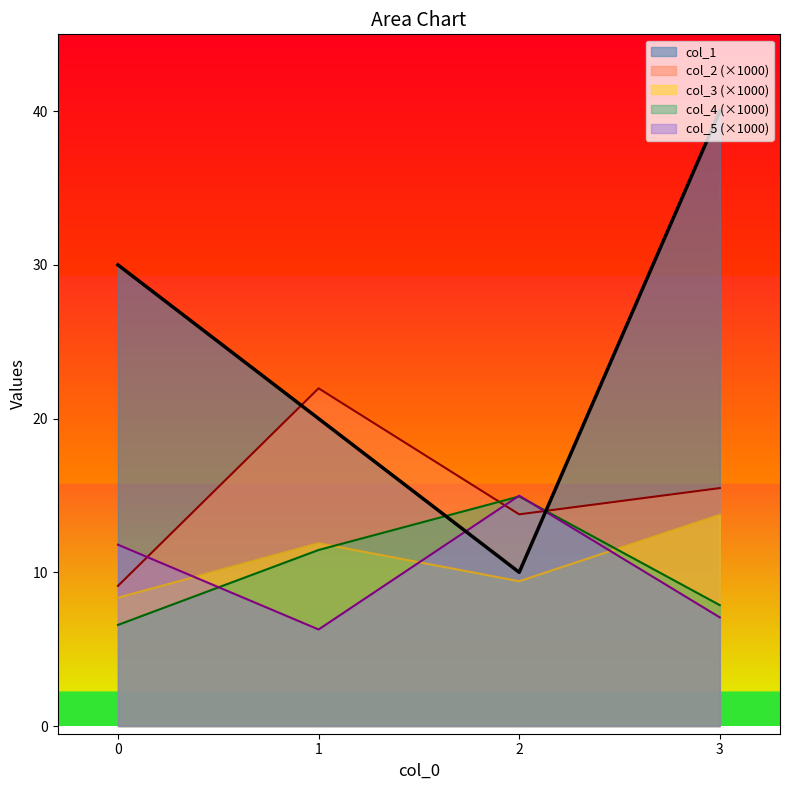

At which label does col_5 reach its peak?

2